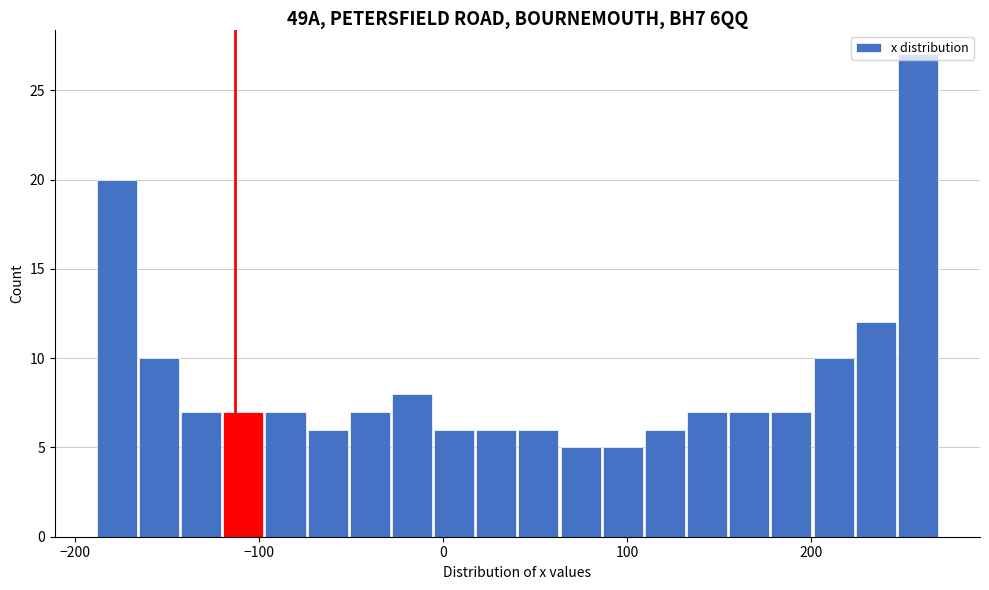

Around what value on the x-axis is the tallest bar? Give the approximate position of its centre, as read against the axis.

260